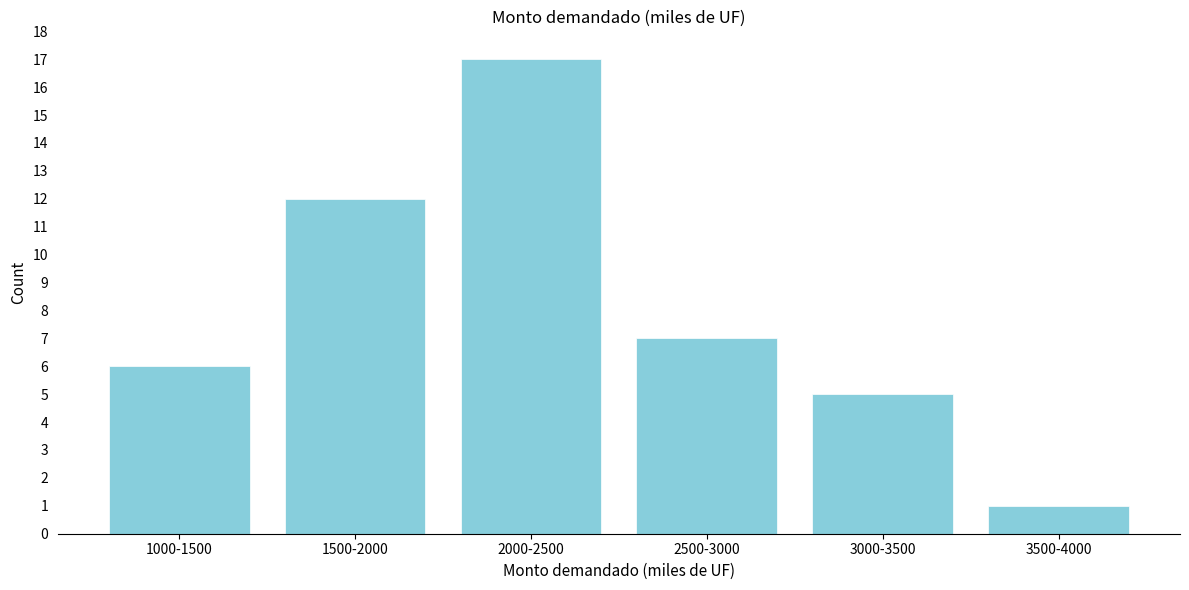

Reading left to right, what are all the values shown in this chart?

1000-1500=6	1500-2000=12	2000-2500=17	2500-3000=7	3000-3500=5	3500-4000=1